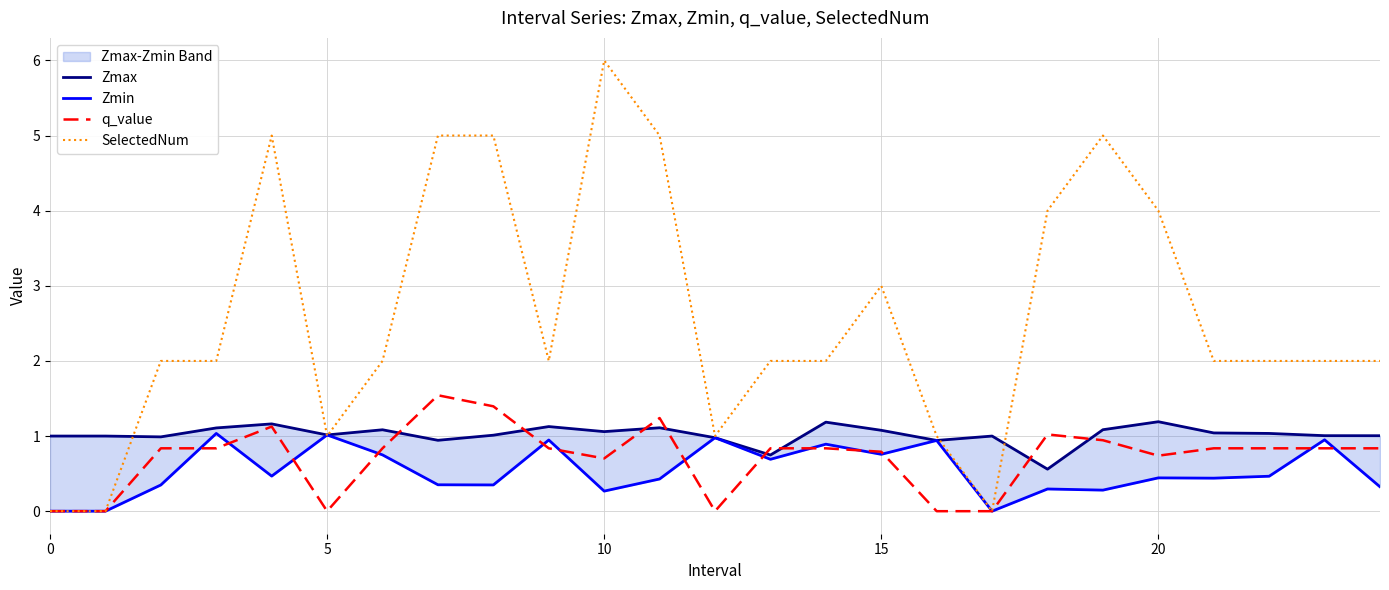

True or false: Zmin and Zmax intersect in this chart.

False